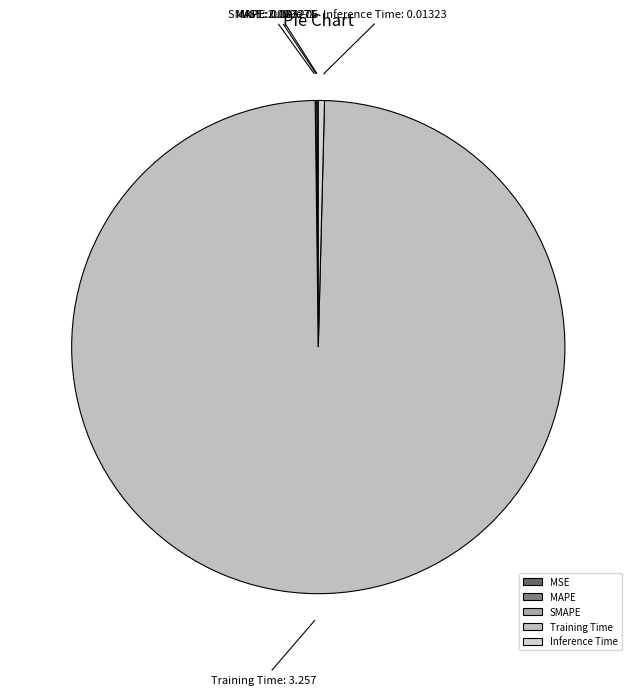

What is the largest slice in the pie chart?

Training Time